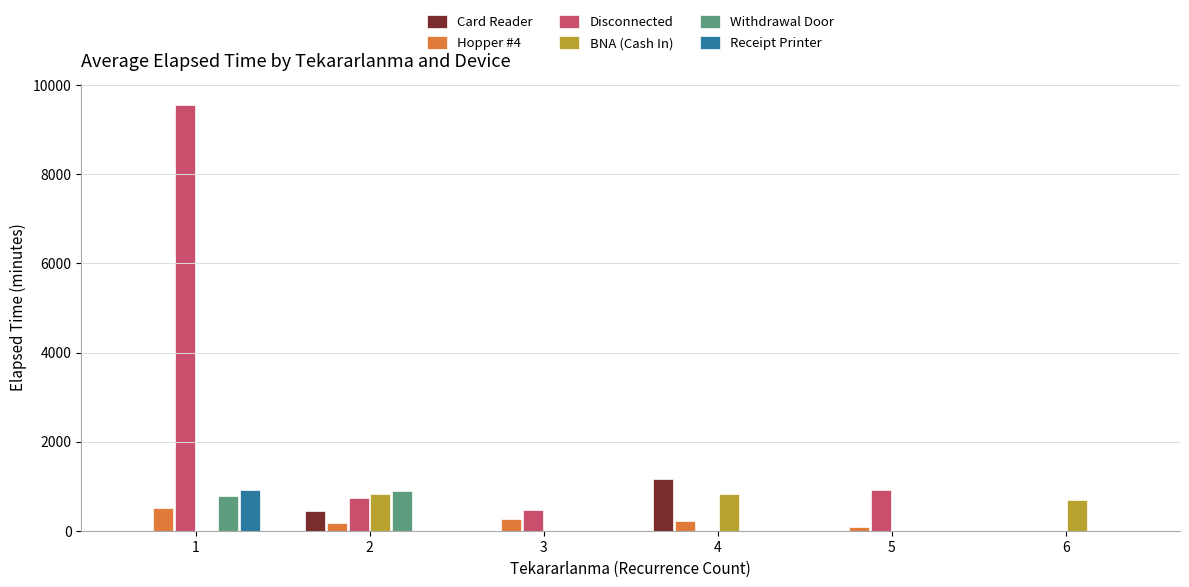

How many data points does each series have?

6